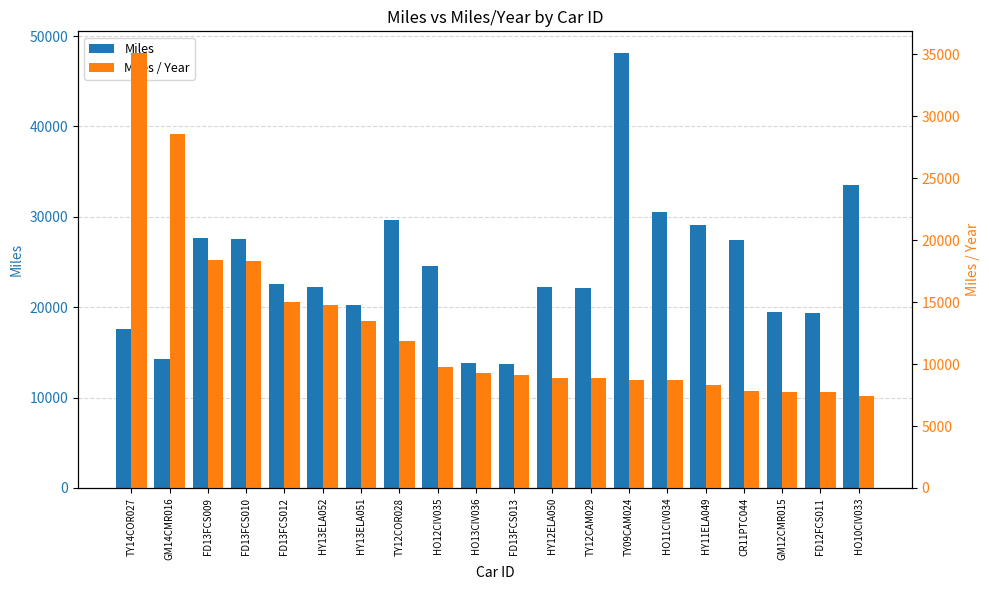

What is the sum of the Miles values at FD13FCS012 and FD12FCS011?

41863.3